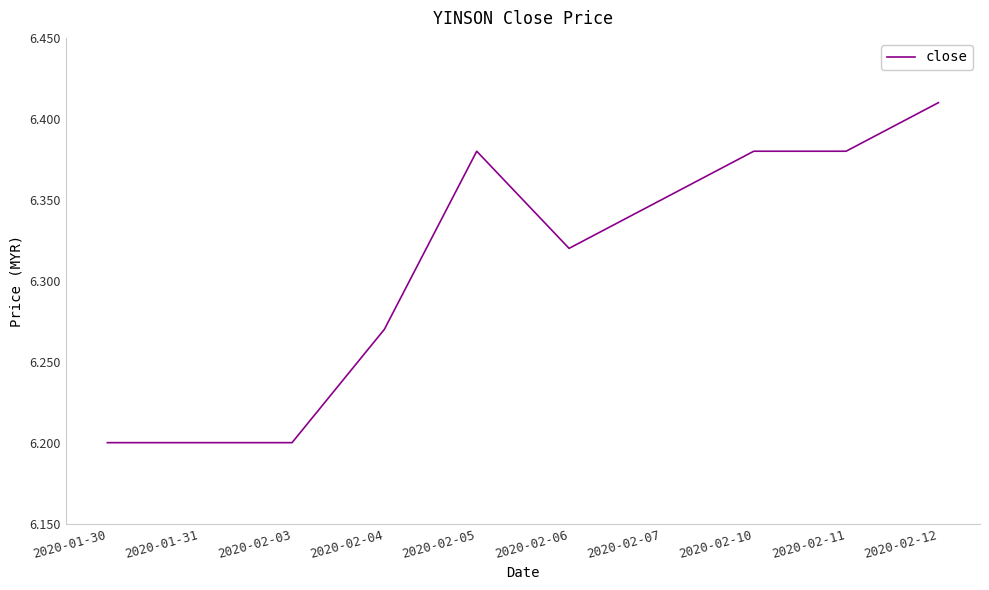

Between 2020-02-05 and 2020-02-12, which is larger?

2020-02-12